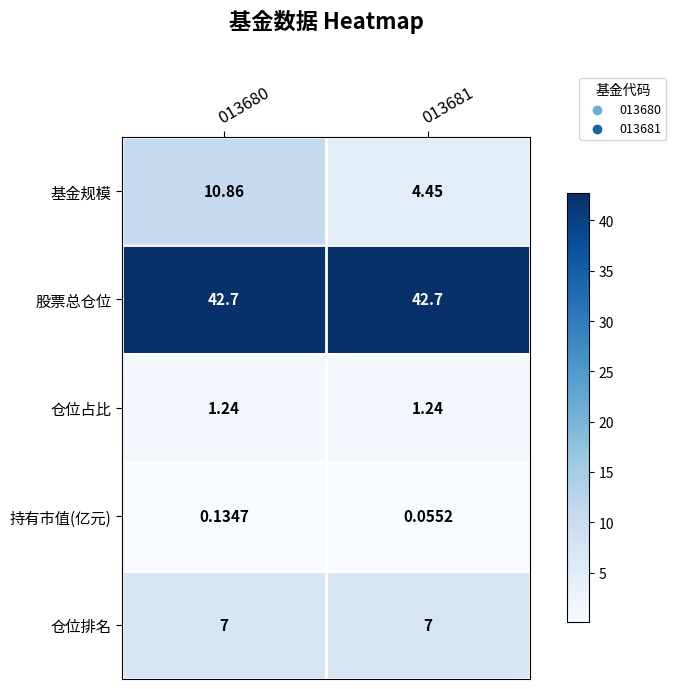

Which series has the largest range (max minus min)?

基金规模